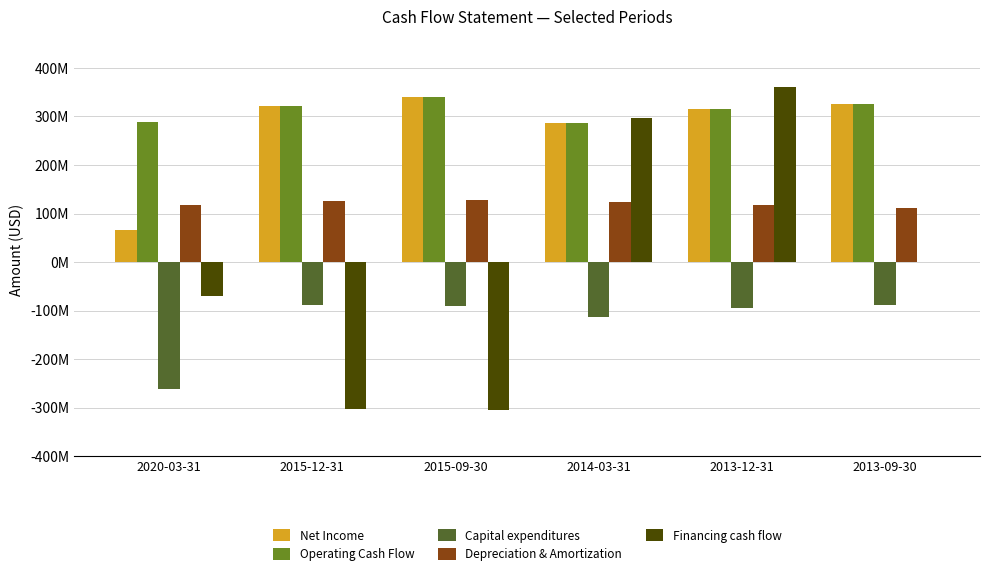

Is it true that Depreciation & Amortization equals 123483000 at 2014-03-31?

True